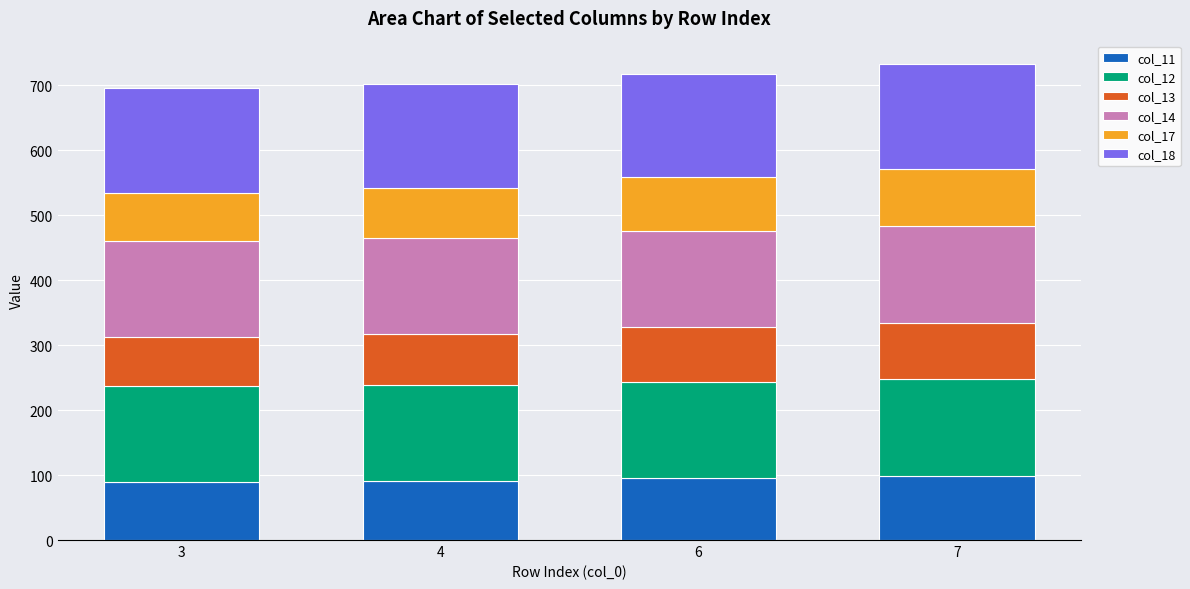

What is the minimum value for col_11?

88.8